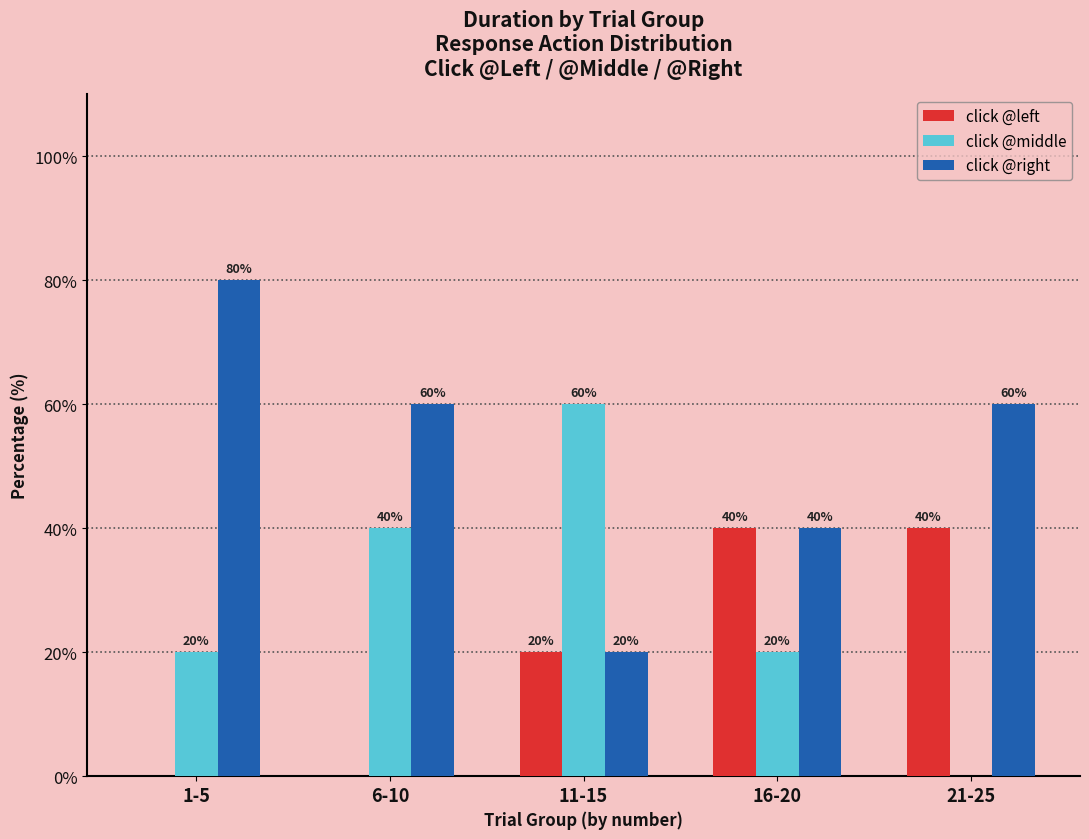

What value does the click @left series have at 21-25, to the nearest 5?

40